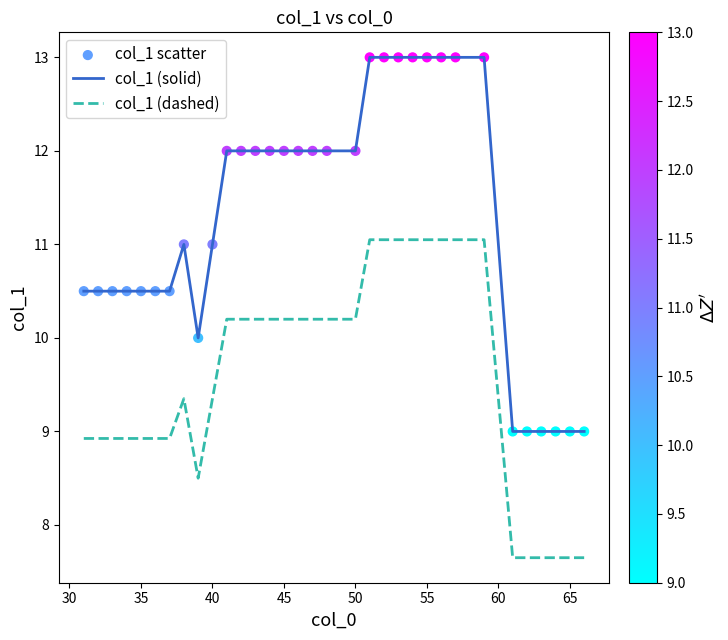

Which series has the widest spread of values?

col_1 (solid)